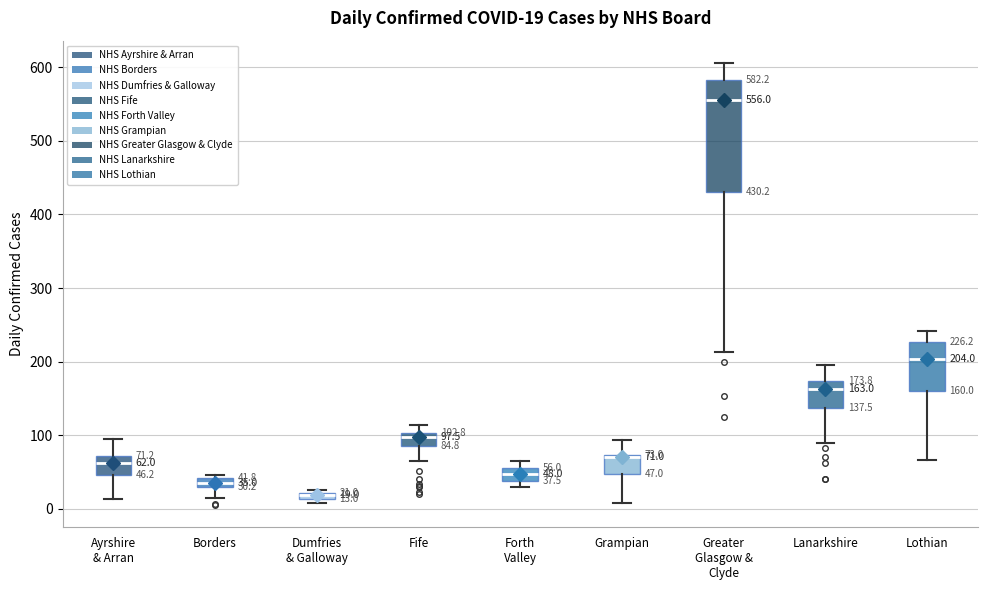

Comparing the boxes themselves (not the whiskers), which one is the tallest?

Greater Glasgow & Clyde